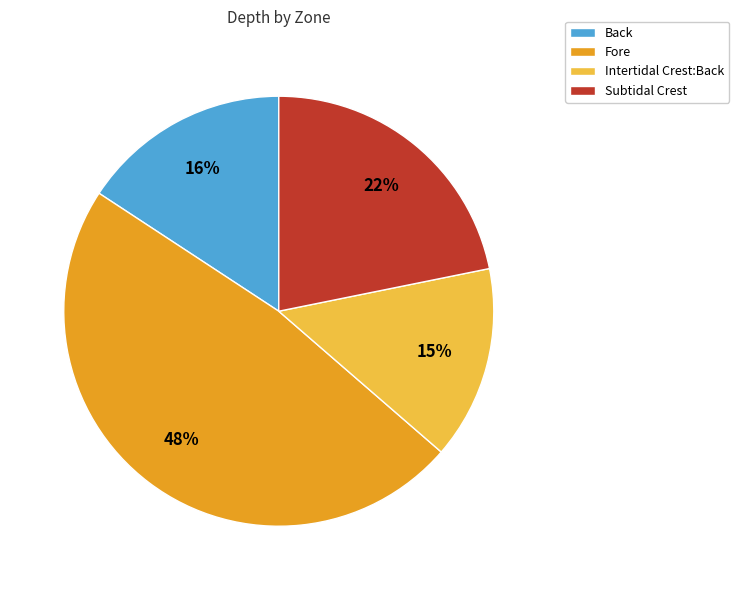

Count the number of slices in the pie.

4